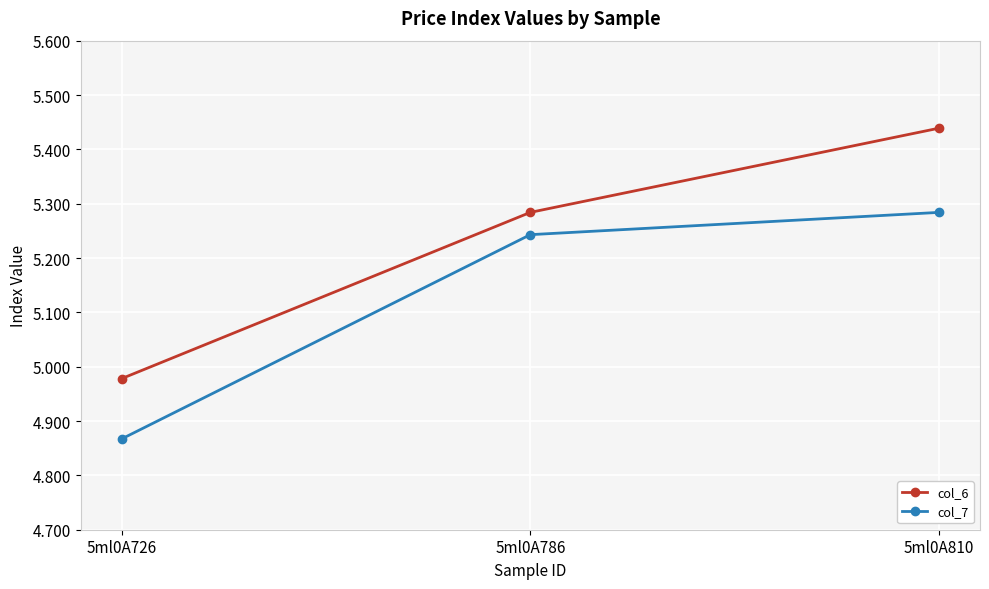

The value of col_6 at 5ml0A726 is 2.9. True or false?

False